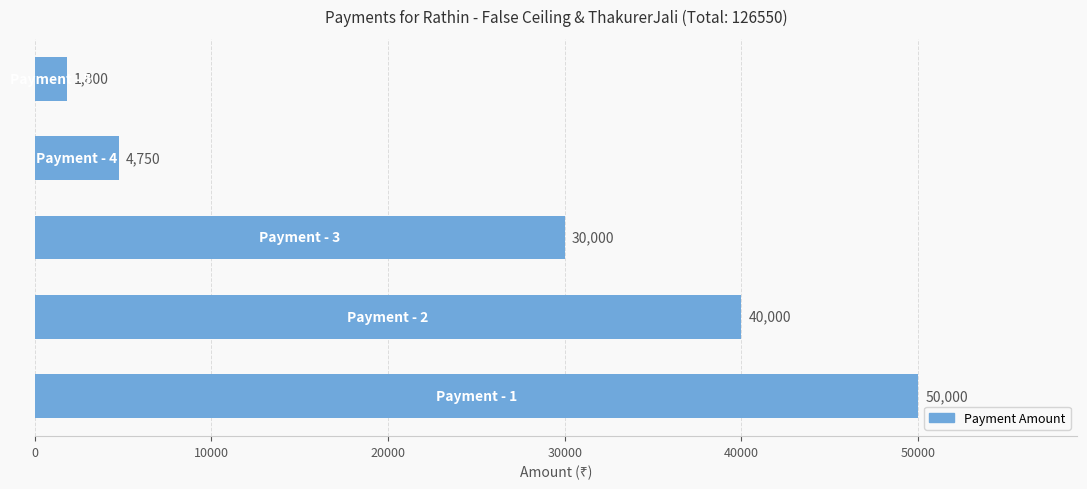

What is the average value?

25310